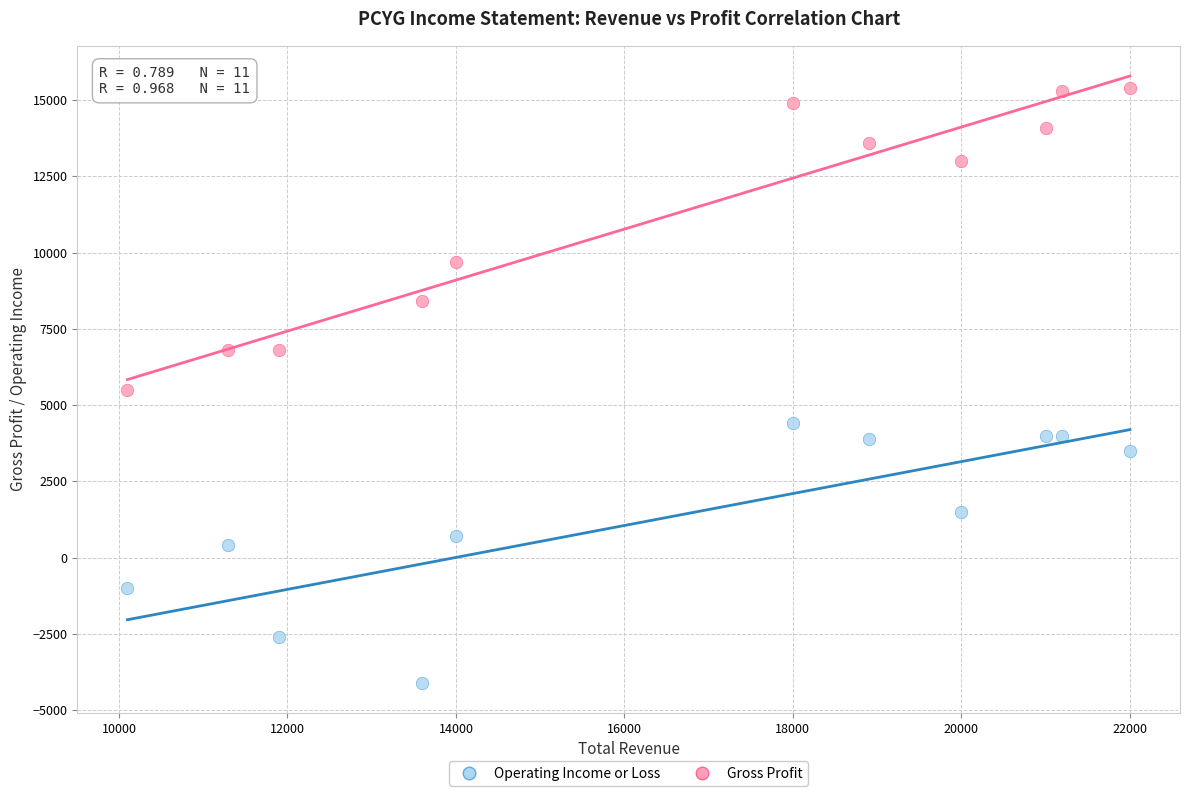

Across all data points, what is the range of Y values (max minus min)?

19500